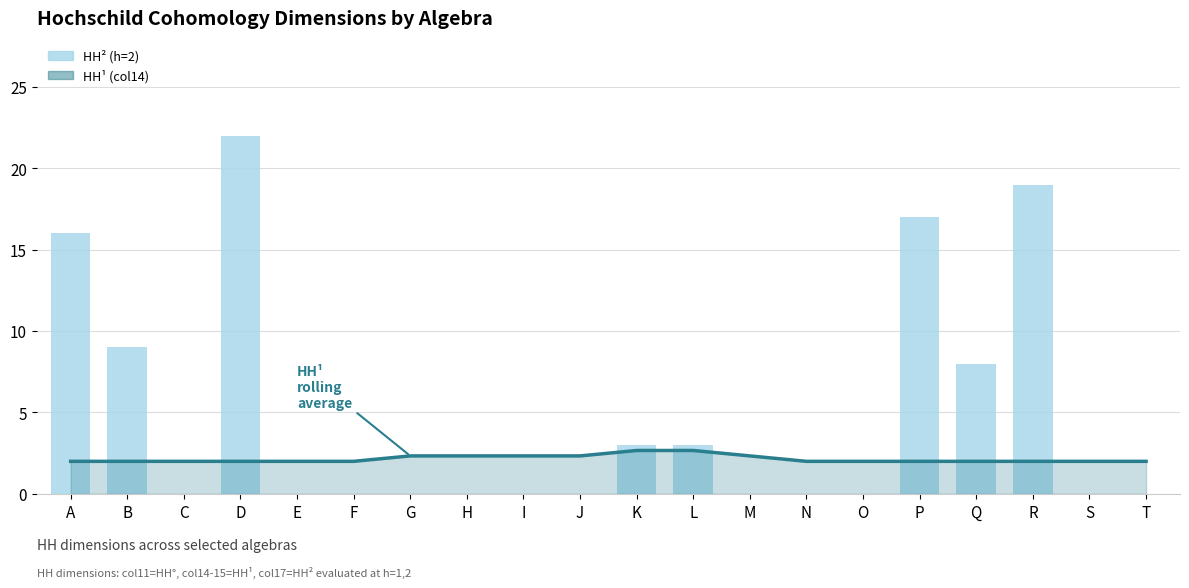

Is it true that HH^2 (h=2) equals 0.0 at N?

True